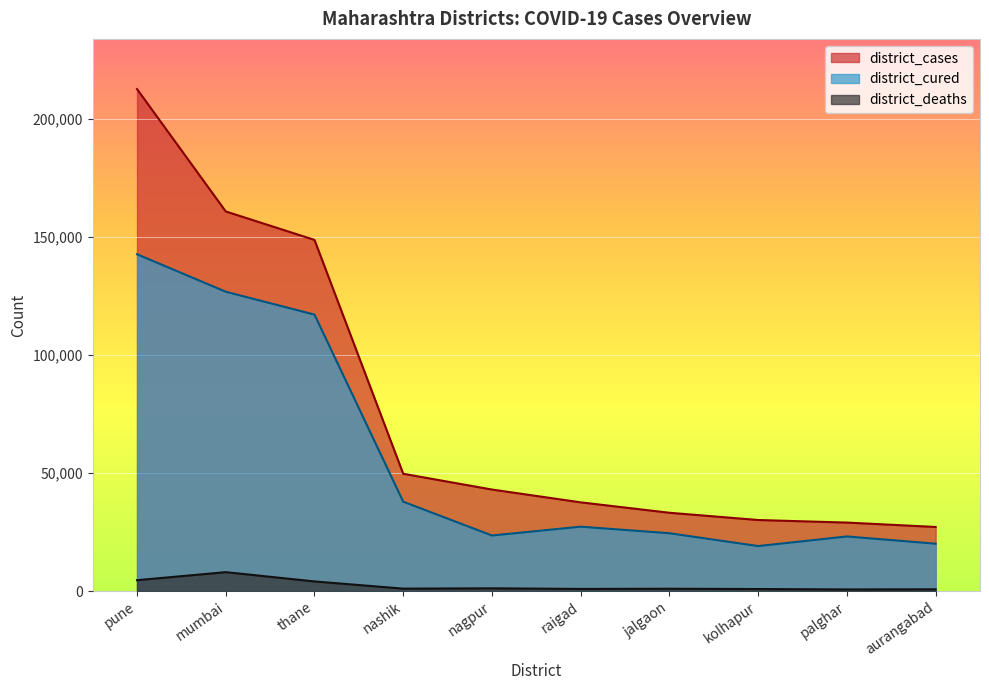

What is the value of the district_deaths point at the 8th from the left?

837